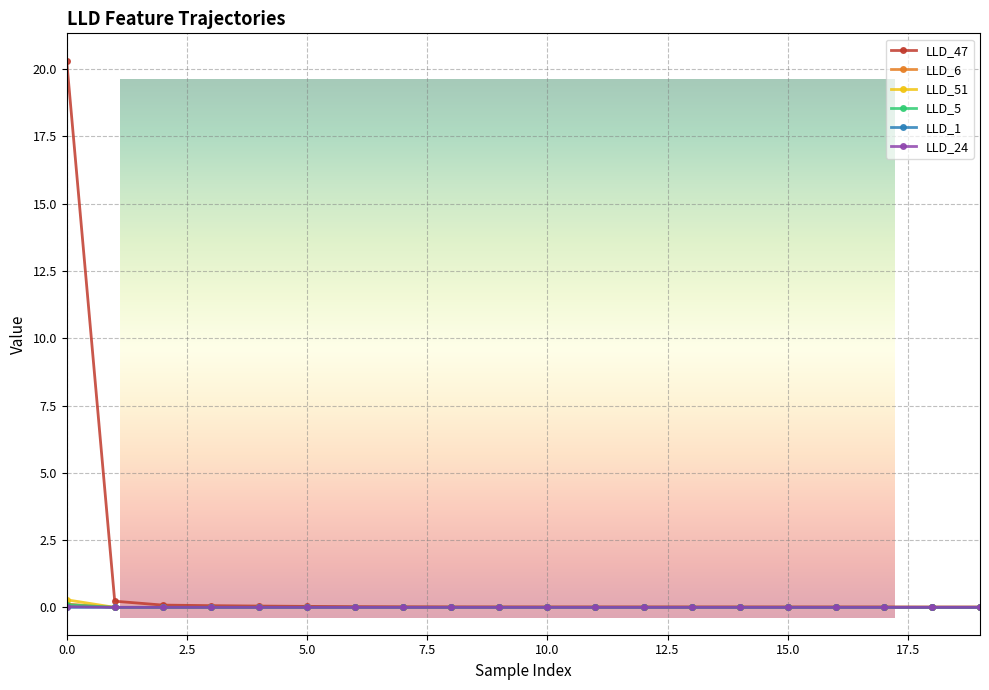

Which series has the largest total across all categories?

LLD_47